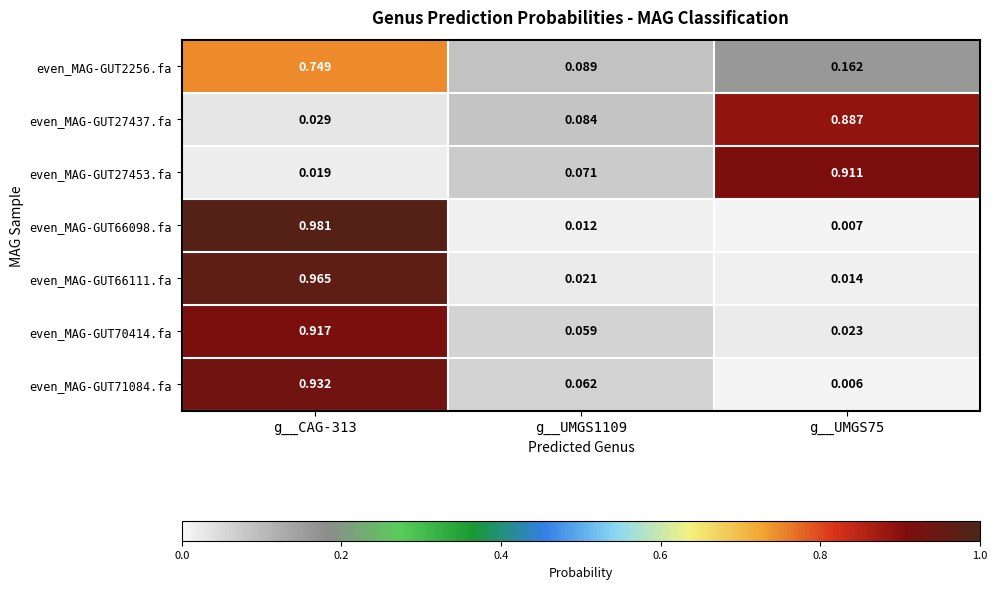

Is the value of even_MAG-GUT71084.fa at g__UMGS1109 greater than the value of even_MAG-GUT27437.fa at g__UMGS1109?

No